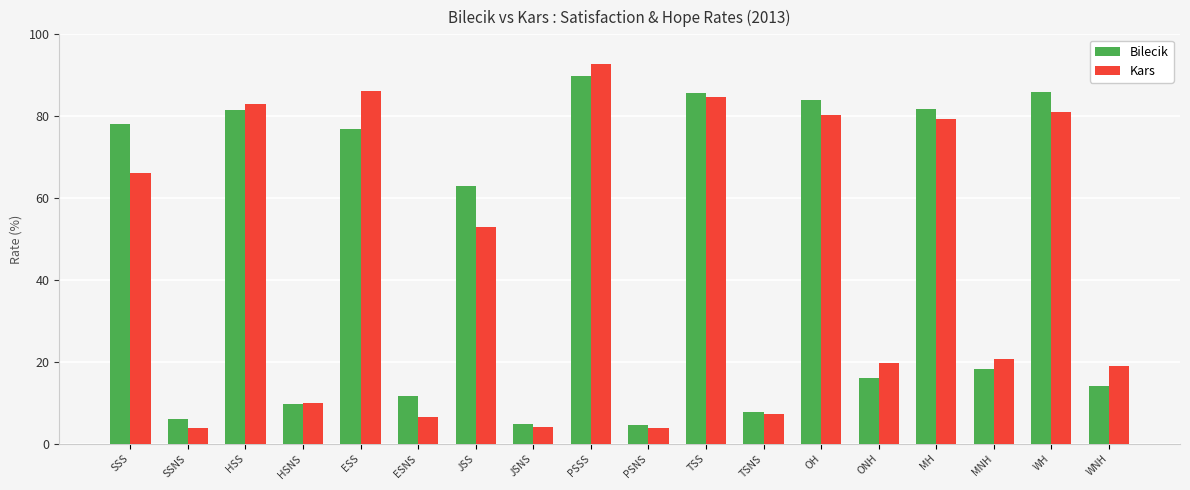

What is the sum of all Bilecik values?

819.4